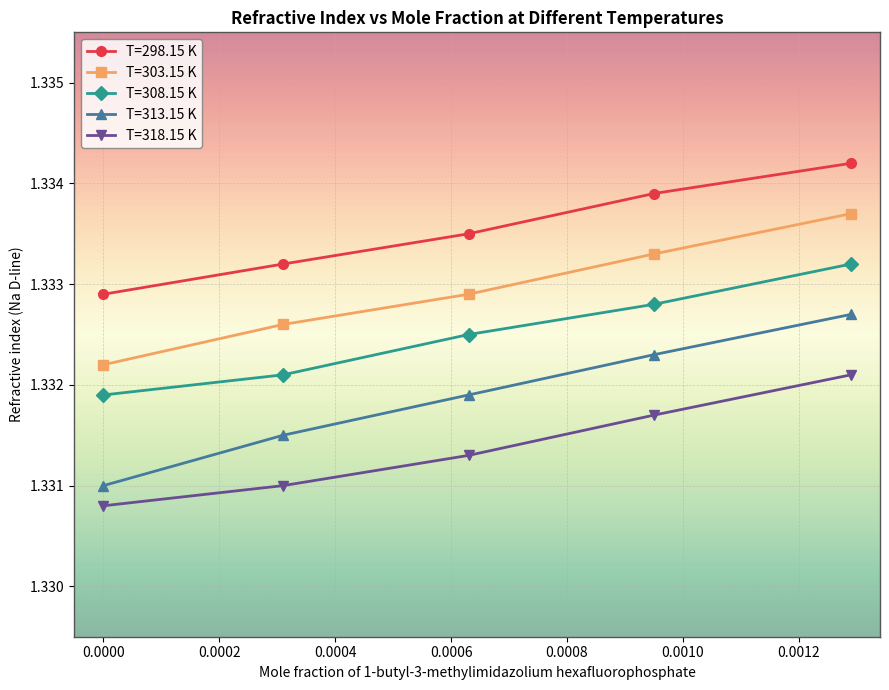

Which series has the widest spread of values?

T=313.15 K